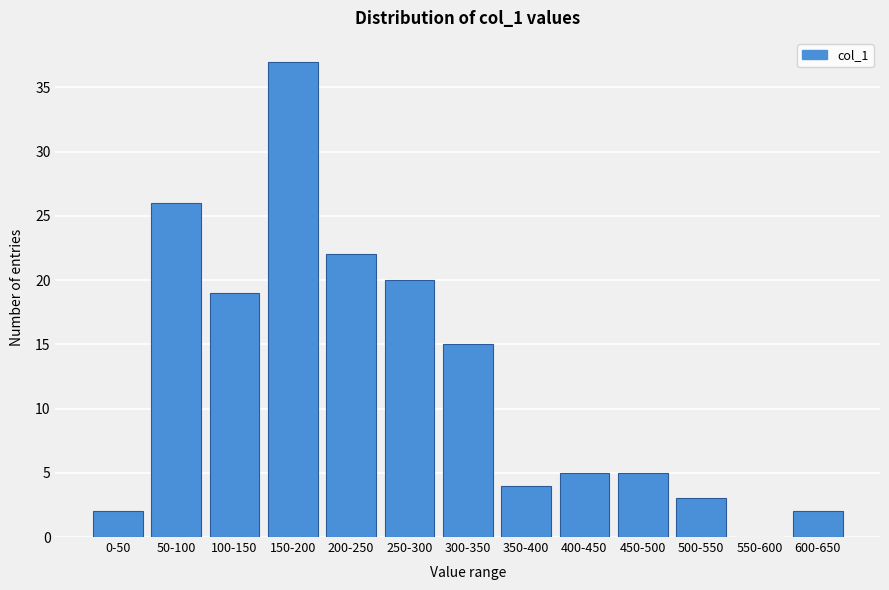

Reading right to left, extract all data points from this chart.

600-650=2	550-600=0	500-550=3	450-500=5	400-450=5	350-400=4	300-350=15	250-300=20	200-250=22	150-200=37	100-150=19	50-100=26	0-50=2